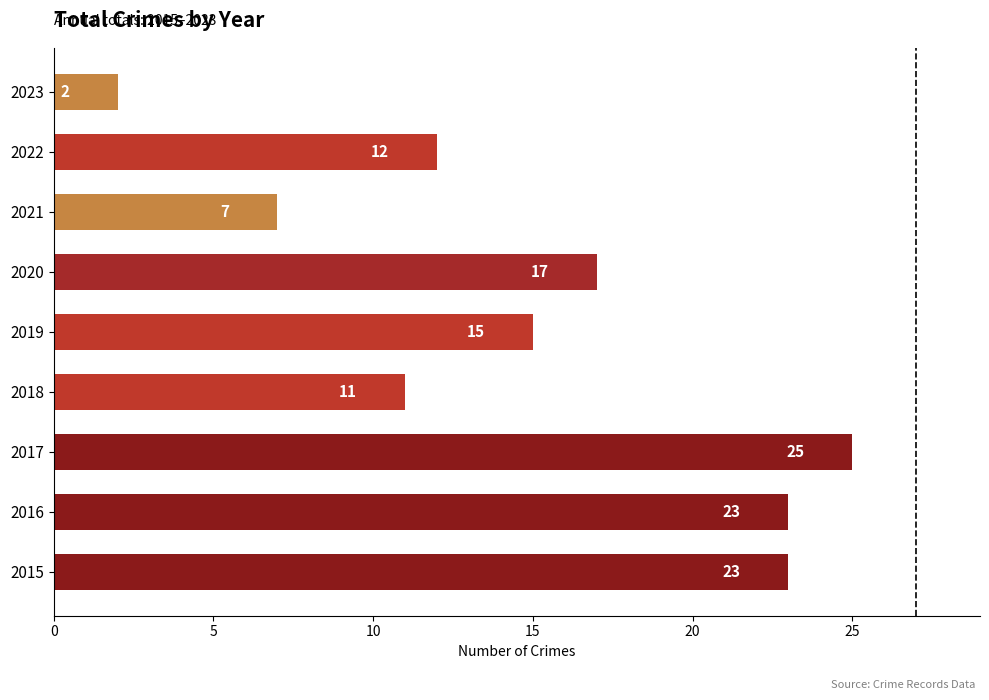

What is the change in value from 2015 to 2020?

-6